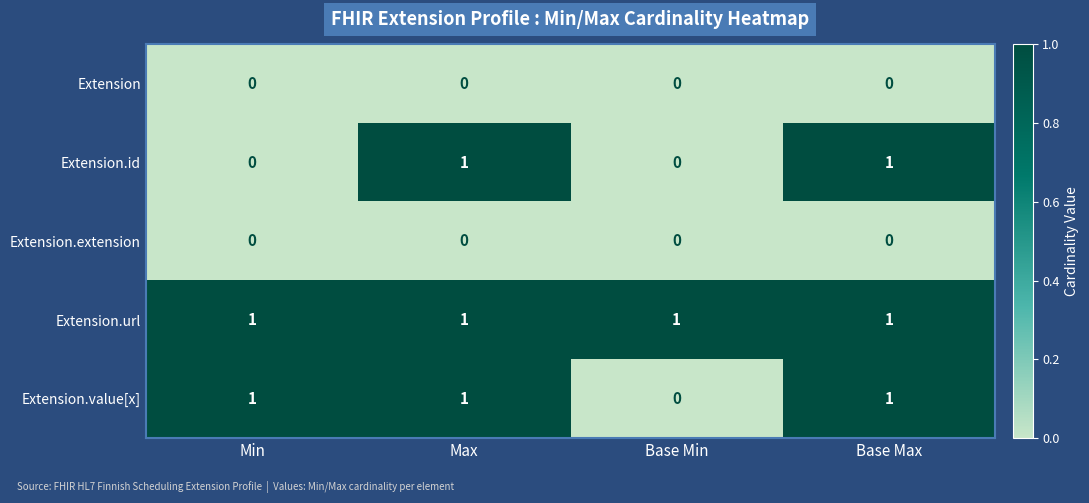

The value of Extension.value[x] at Base Max is 0. True or false?

False